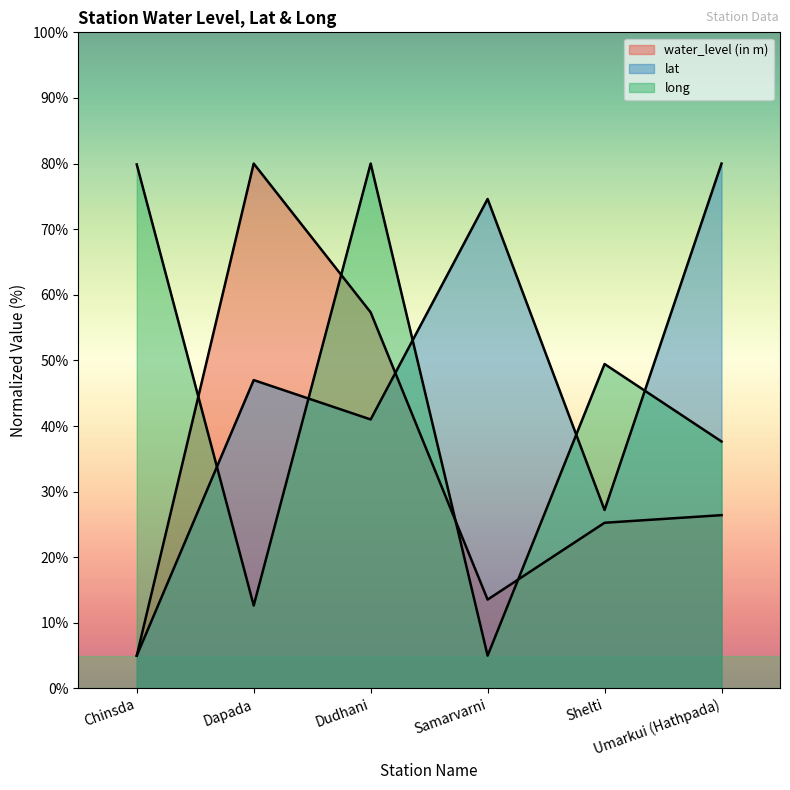

Reading left to right, list all the values displayed in this chart.

water_level (in m): Chinsda=5.0	Dapada=80.0	Dudhani=57.3	Samarvarni=13.5	Shelti=25.3	Umarkui (Hathpada)=26.4
lat: Chinsda=5.0	Dapada=47.0	Dudhani=41.0	Samarvarni=74.6	Shelti=27.2	Umarkui (Hathpada)=80.0
long: Chinsda=79.9	Dapada=12.6	Dudhani=80.0	Samarvarni=5.0	Shelti=49.4	Umarkui (Hathpada)=37.6